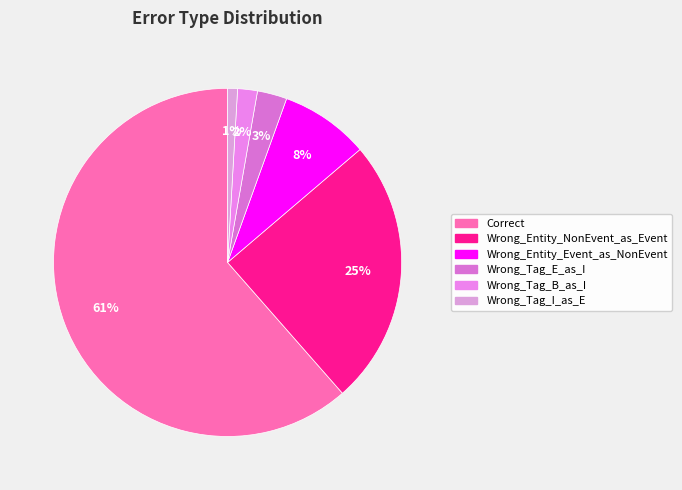

Is there any slice that represents more than half of the pie?

Yes